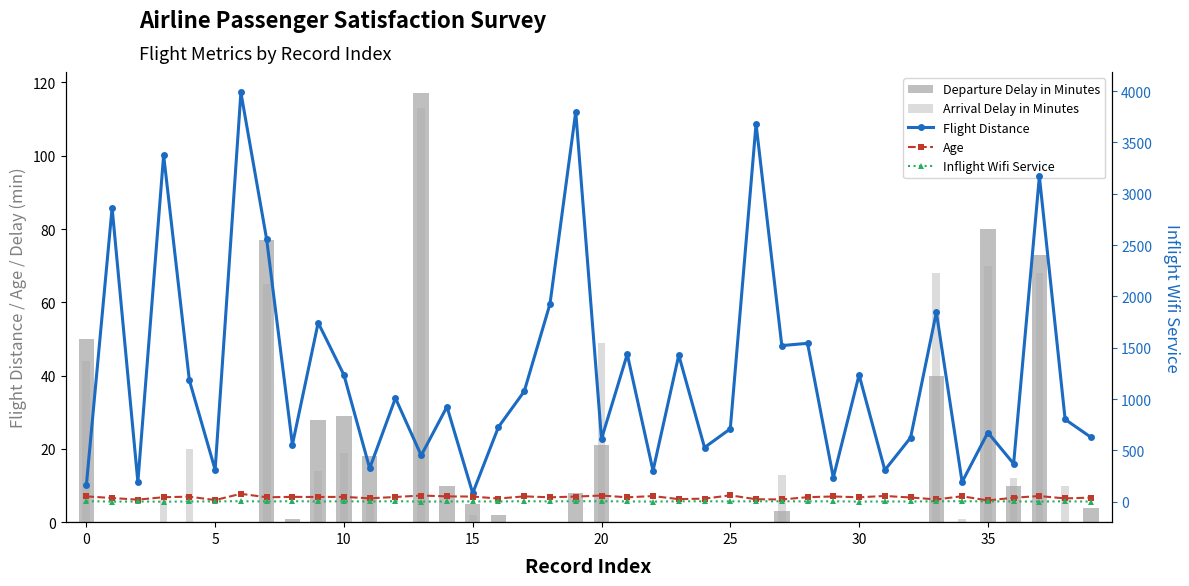

Which series changed the most between 19 and 37?

Flight Distance